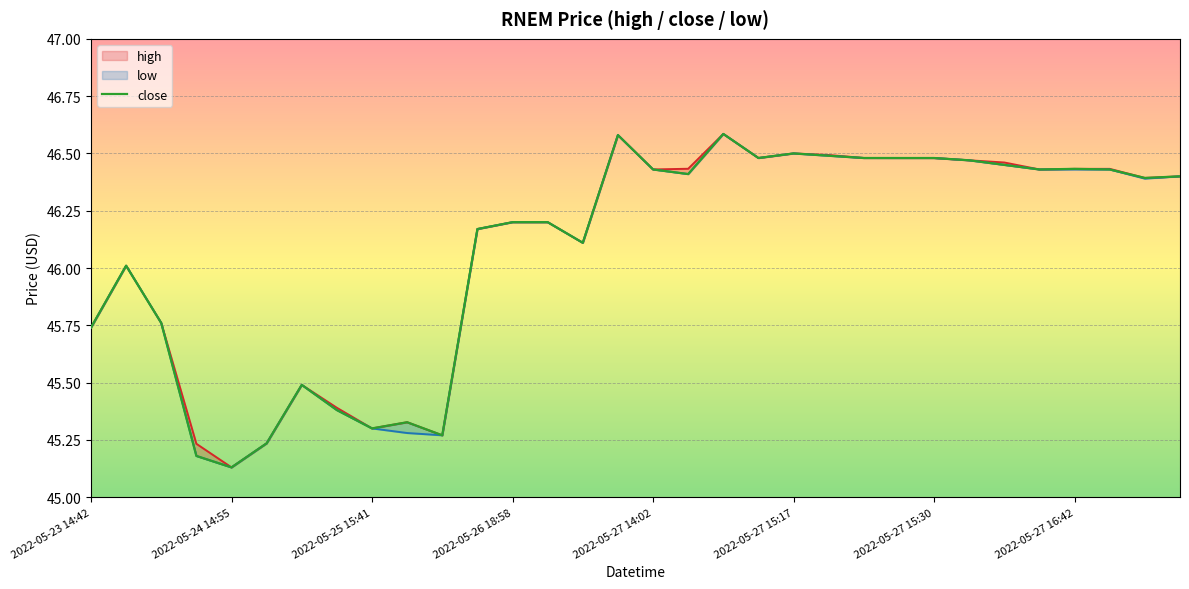

List the series in order of their peak value, lowest first.

high_line, close, low_line